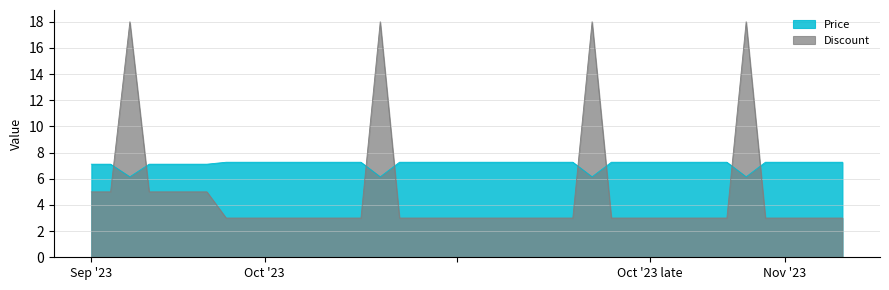

Which series has the widest spread of values?

Discount